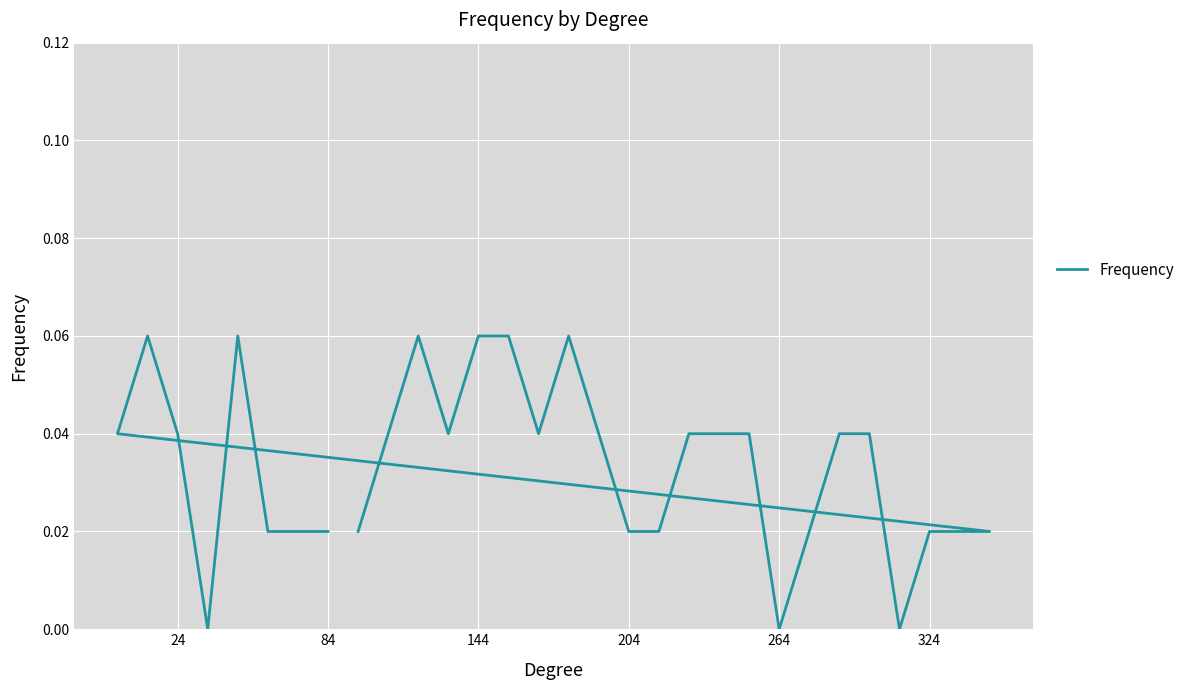

Count the number of data series in this chart.

1